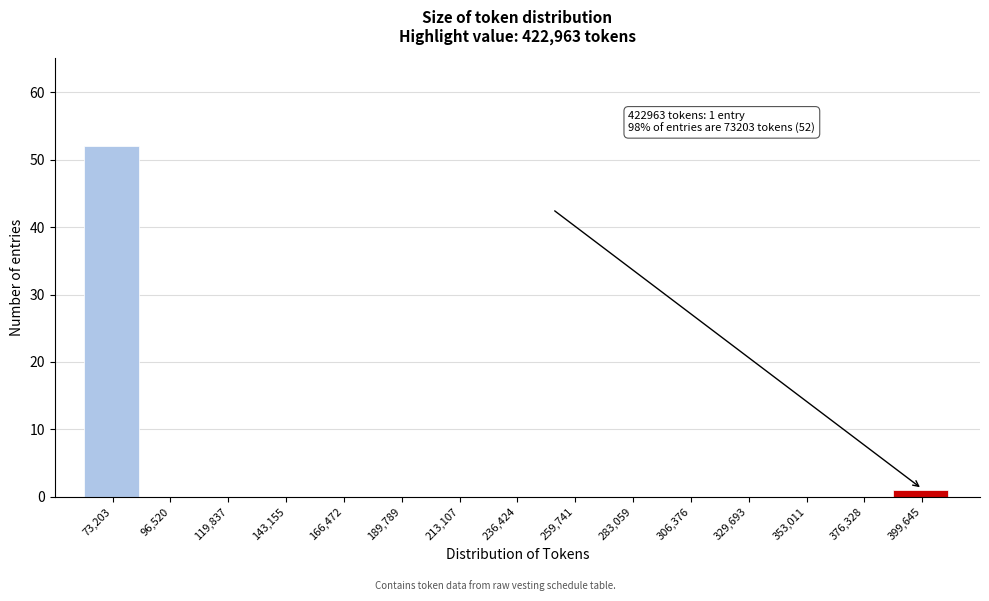

Reading left to right, transcribe all the data shown in this chart.

73,203=52	96,520=0	119,837=0	143,155=0	166,472=0	189,789=0	213,107=0	236,424=0	259,741=0	283,059=0	306,376=0	329,693=0	353,011=0	376,328=0	399,645=1